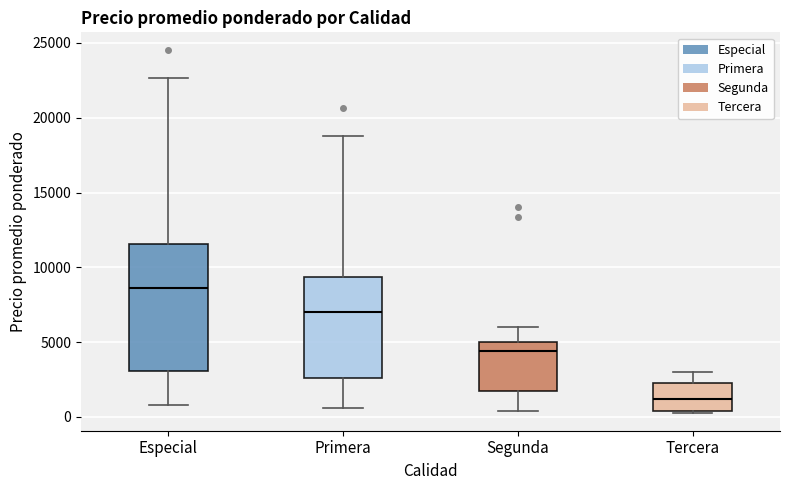

Which box has the lowest median line?

Tercera